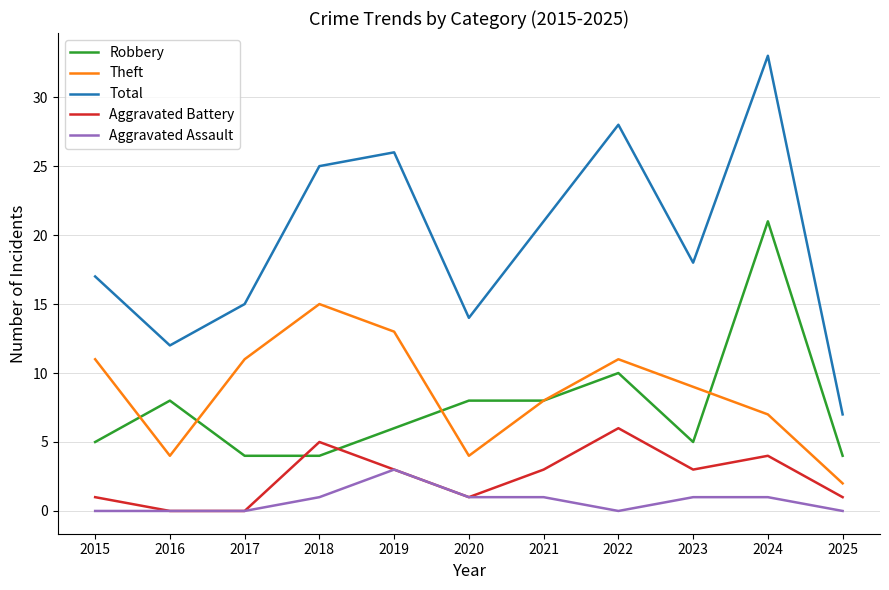

Which series has the largest range (max minus min)?

Total